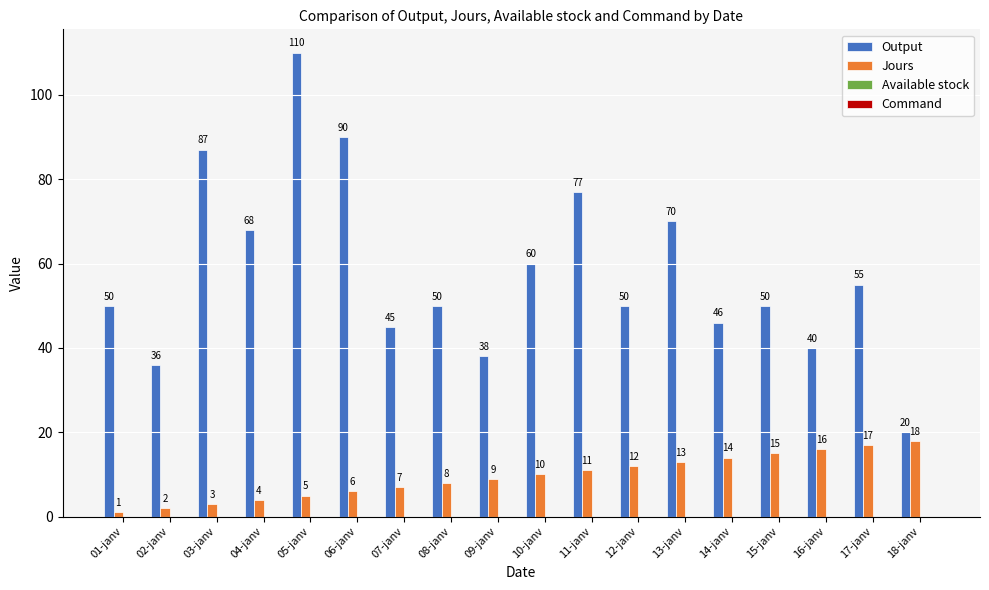

What is the total value across all series at 05-janv?

115